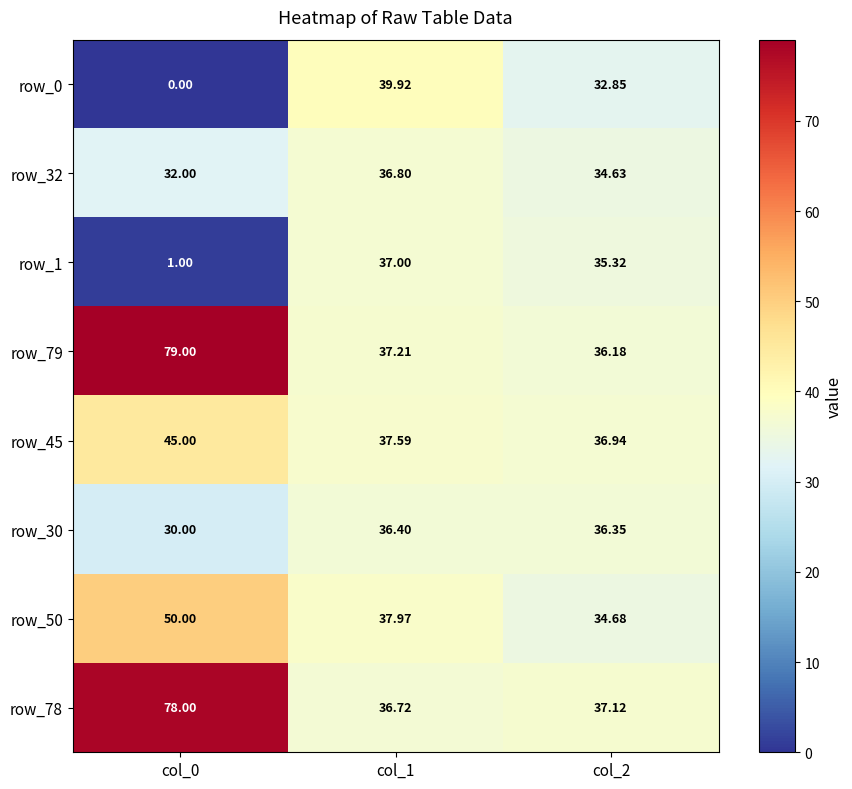

Is the value of row_79 at col_0 greater than the value of row_78 at col_1?

Yes